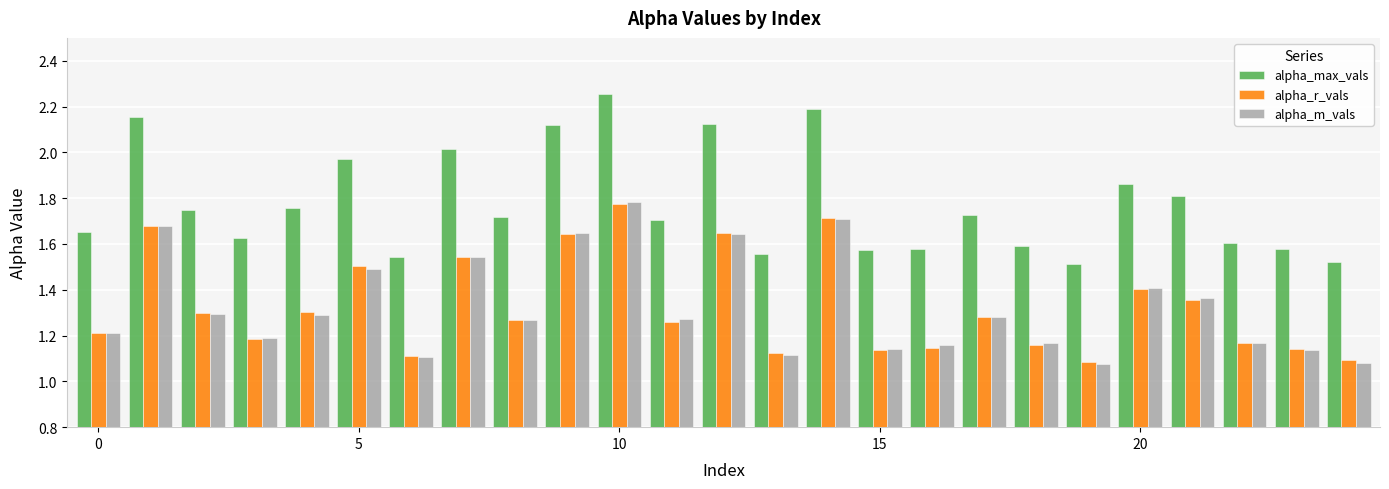

Which series has the largest total across all categories?

alpha_max_vals